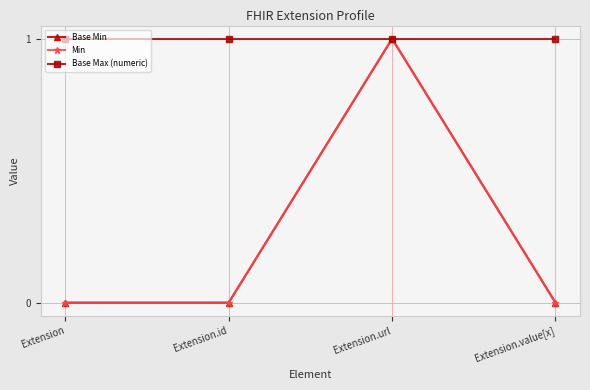

True or false: Base Max (numeric) has more than 1 interior local peaks.

False